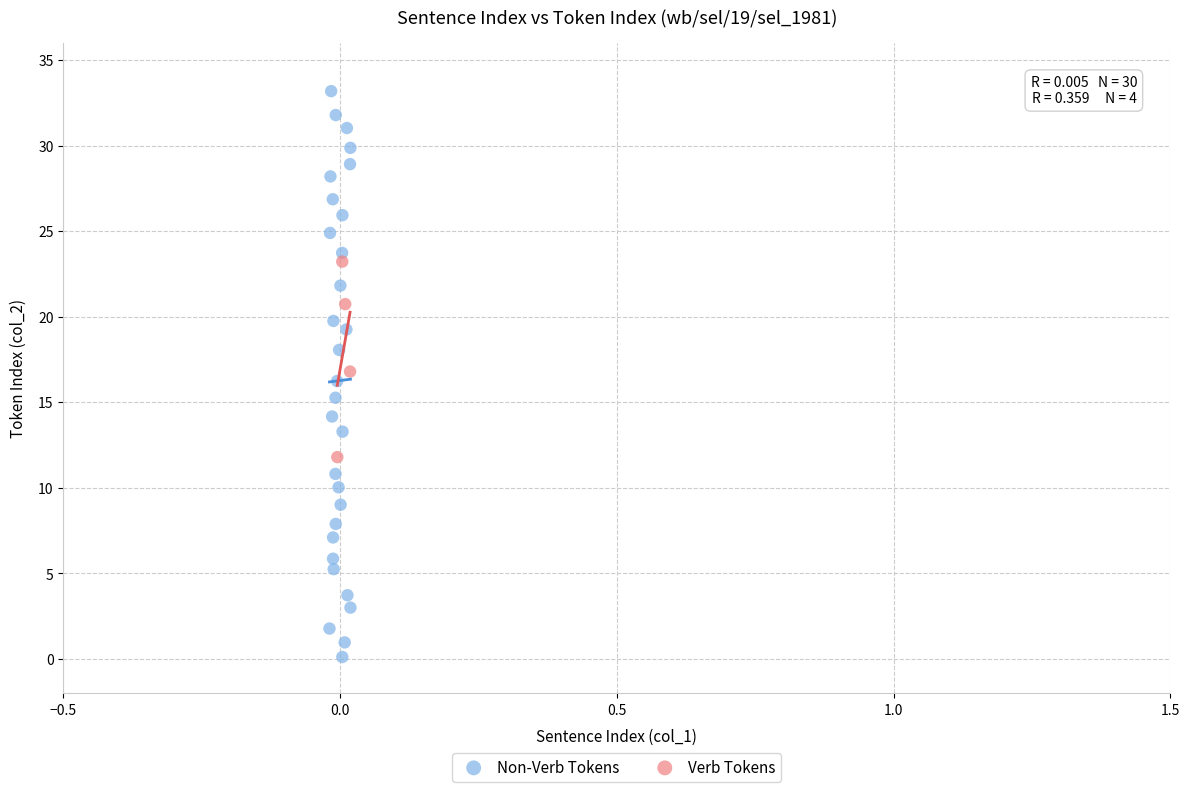

Which series contains the lowest Y value?

Non-Verb Tokens